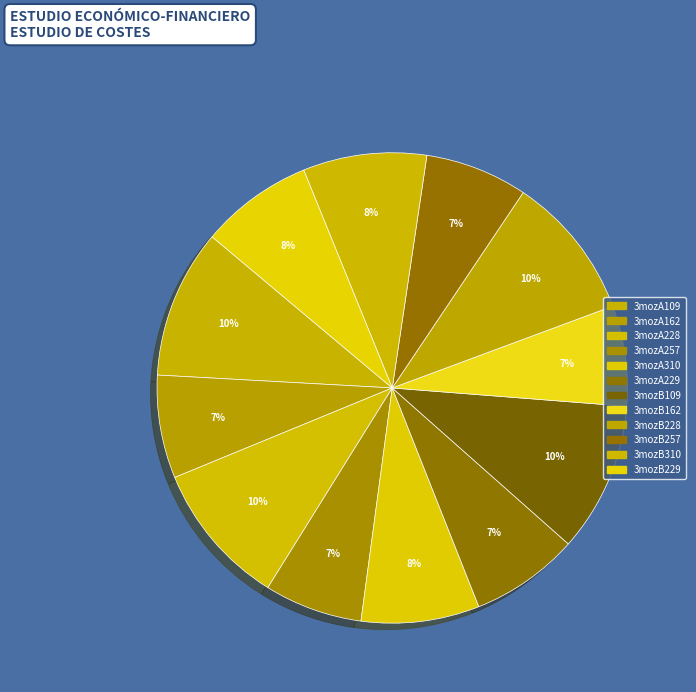

What is the change in value from 3mozA109 to 3mozA229?

-2.1